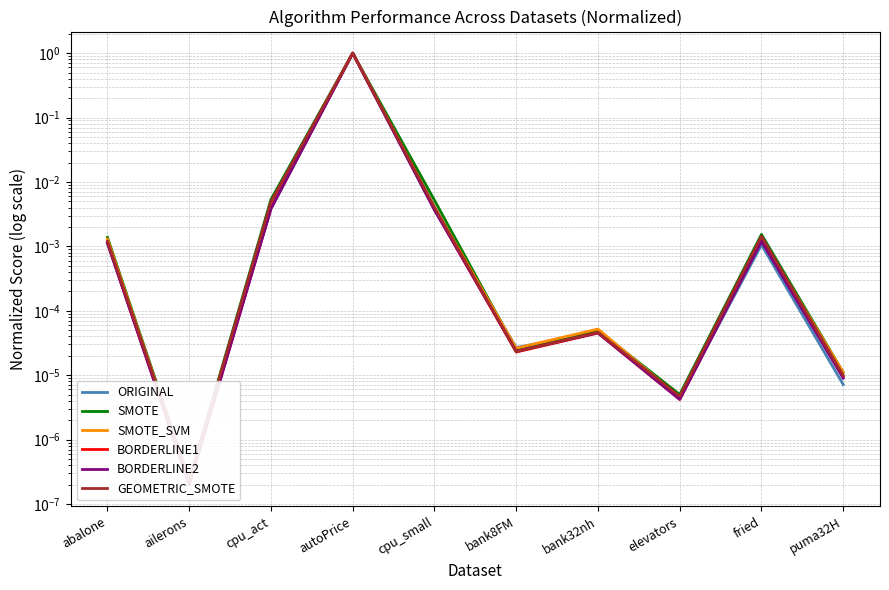

Between autoPrice and bank8FM, which series saw the biggest shift?

BORDERLINE1